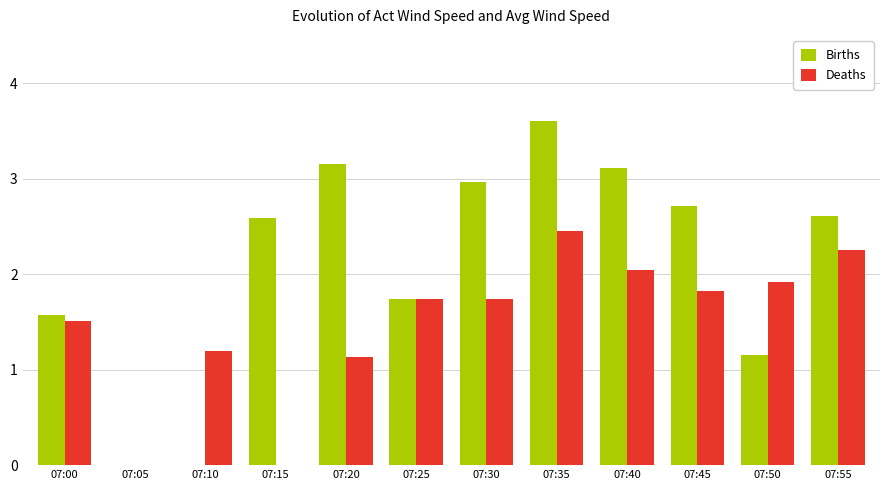

How many values in the Births series exceed 2?

7